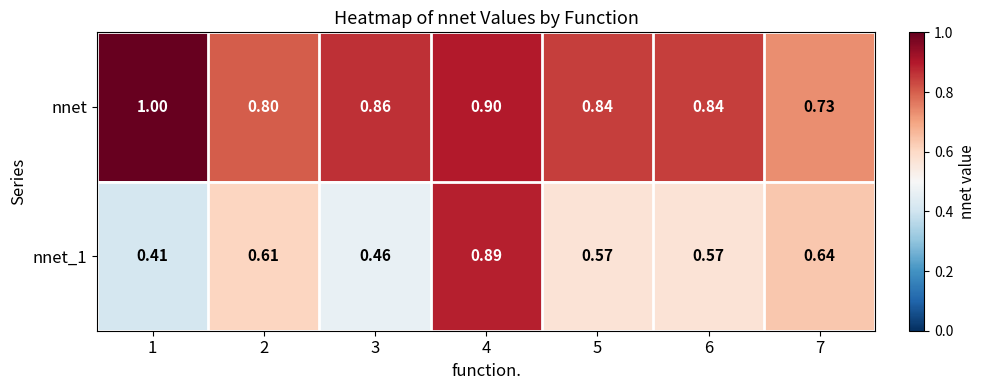

Between 1 and 3, which series saw the biggest shift?

nnet